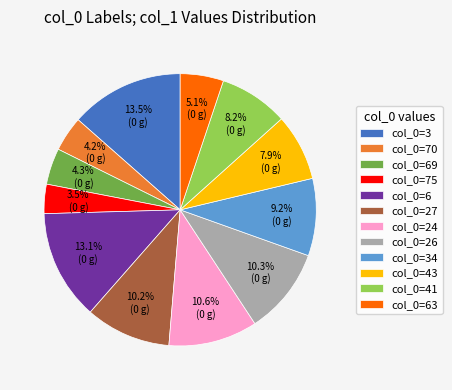

Count the number of slices in the pie.

12